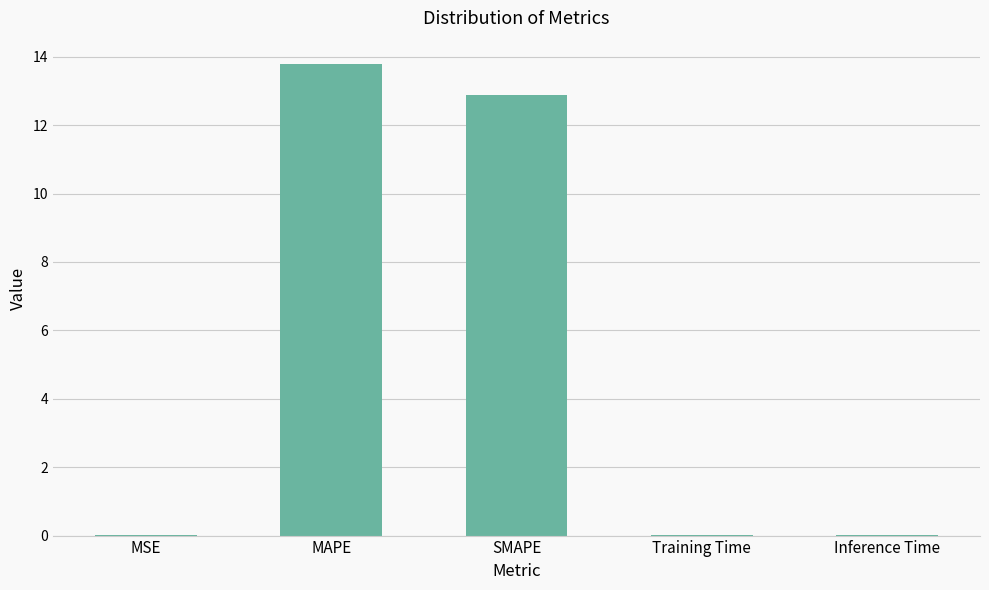

Between Training Time and SMAPE, which is larger?

SMAPE